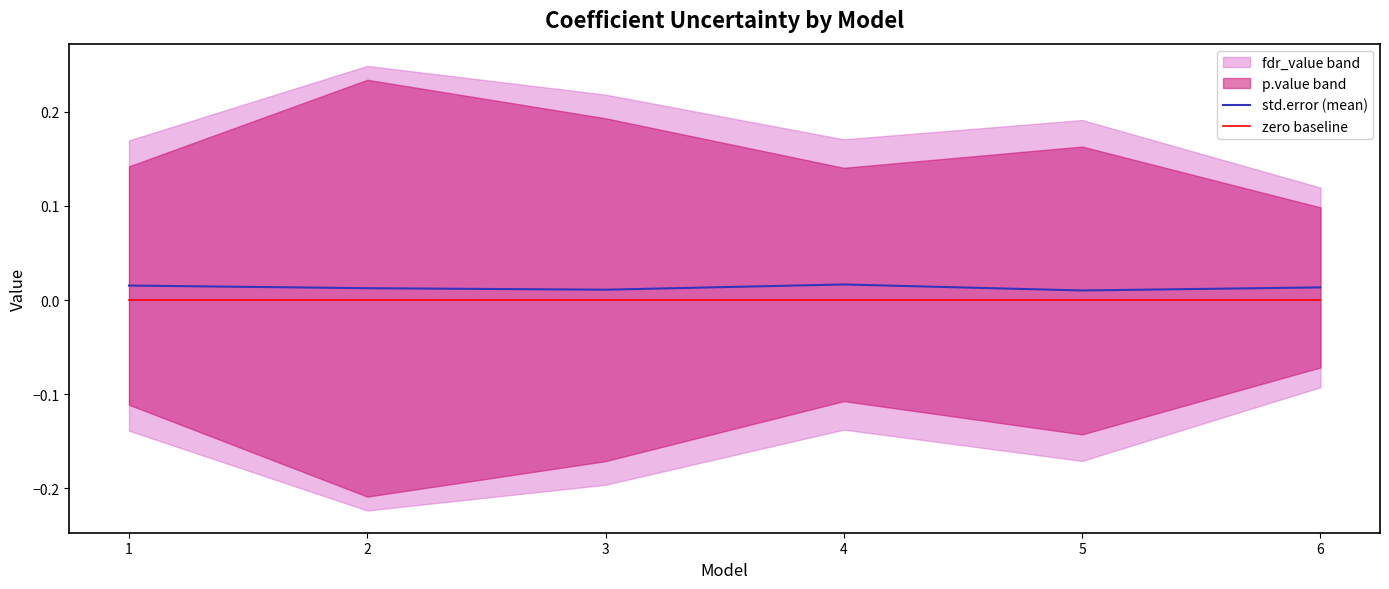

Does the chart have visible grid lines?

No